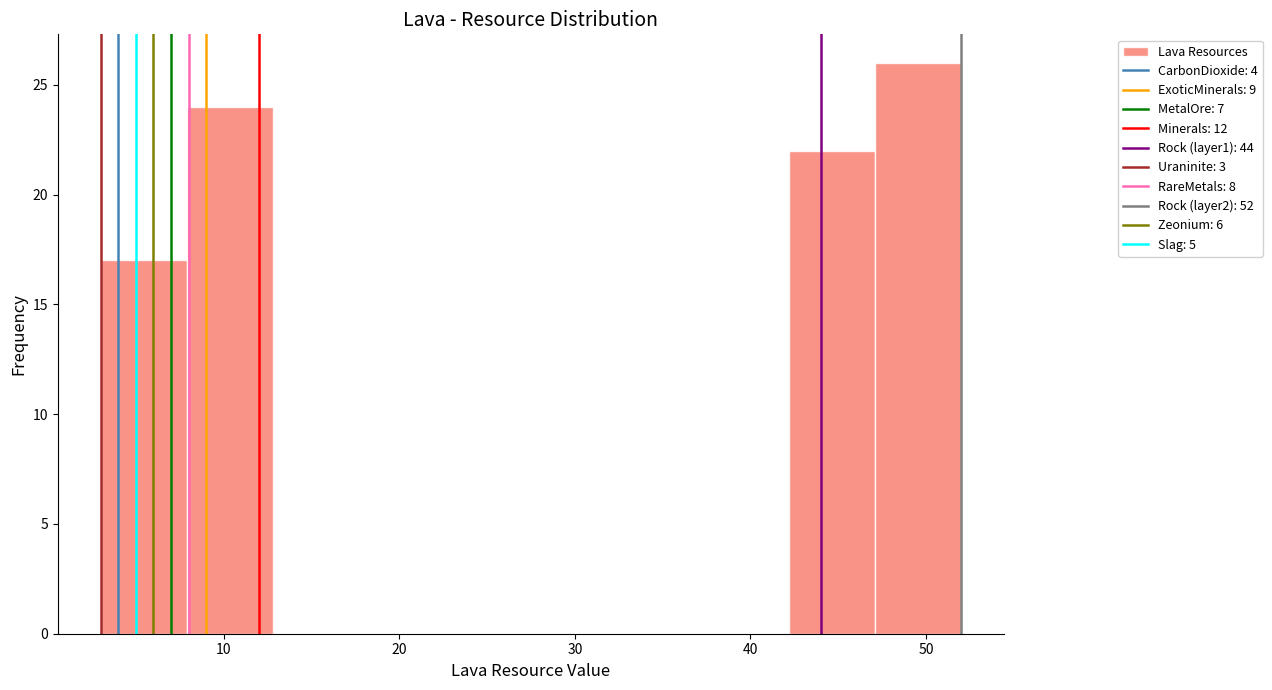

Reading left to right, list every bar in this chart as the range it spans on the x-axis followed by its height. Neither the bar edges nor the heights are printed on the chart, so give them approximately, as read against the axes.

3.0 to 7.9: 17
7.9 to 12.8: 24
12.8 to 17.7: 0
17.7 to 22.6: 0
22.6 to 27.5: 0
27.5 to 32.4: 0
32.4 to 37.3: 0
37.3 to 42.2: 0
42.2 to 47.1: 22
47.1 to 52.0: 26